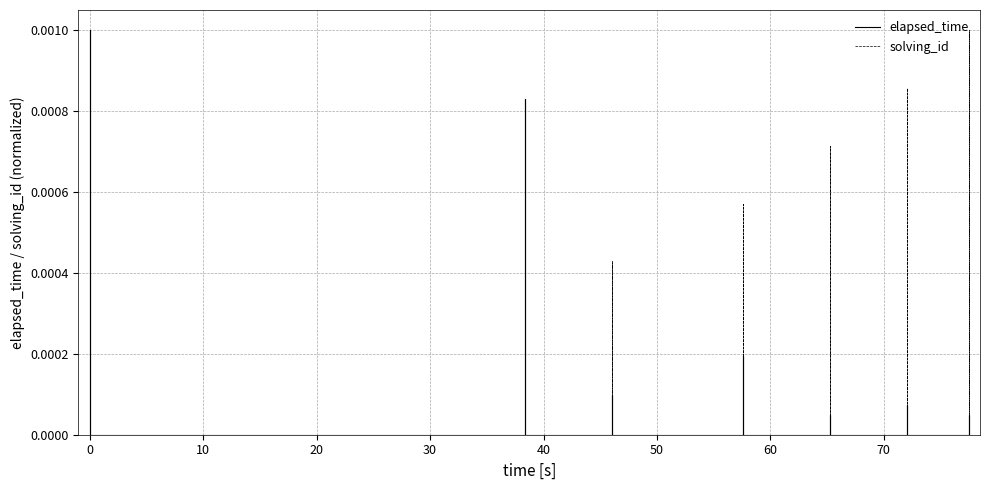

Is it true that elapsed_time equals 0.0 at 19?

False